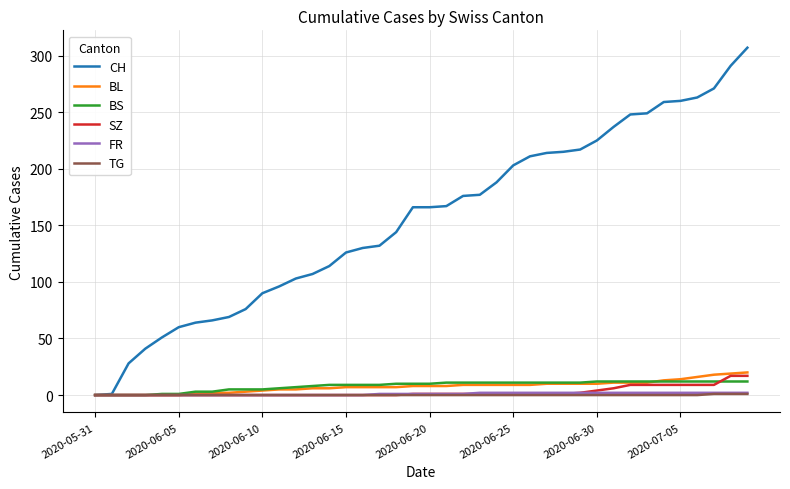

Which series has the largest range (max minus min)?

CH